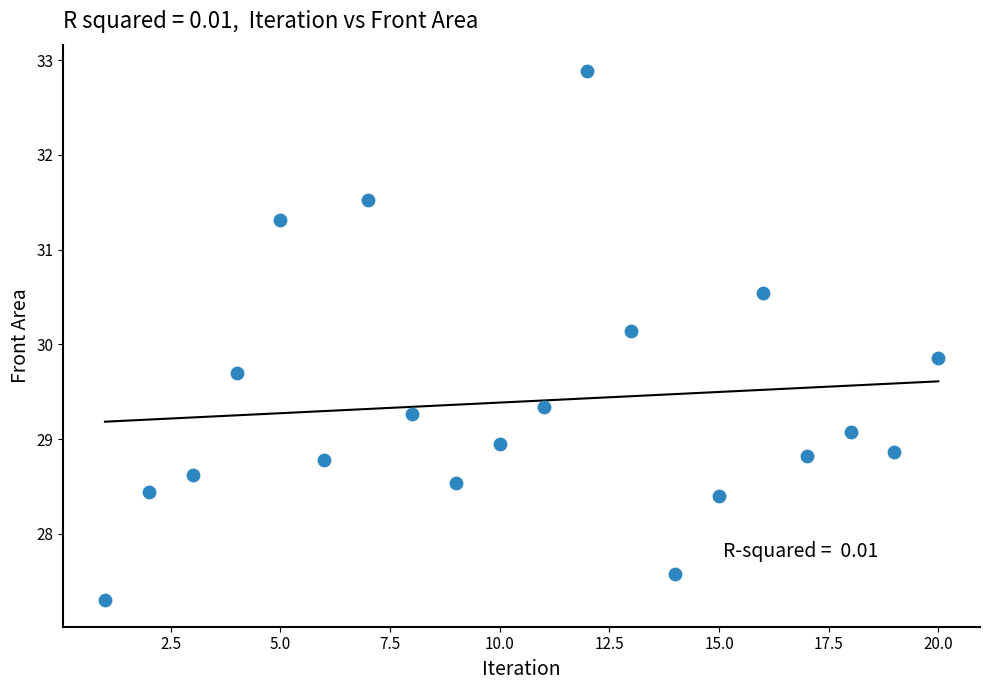

What is the range of Y values (max minus min)?

5.6